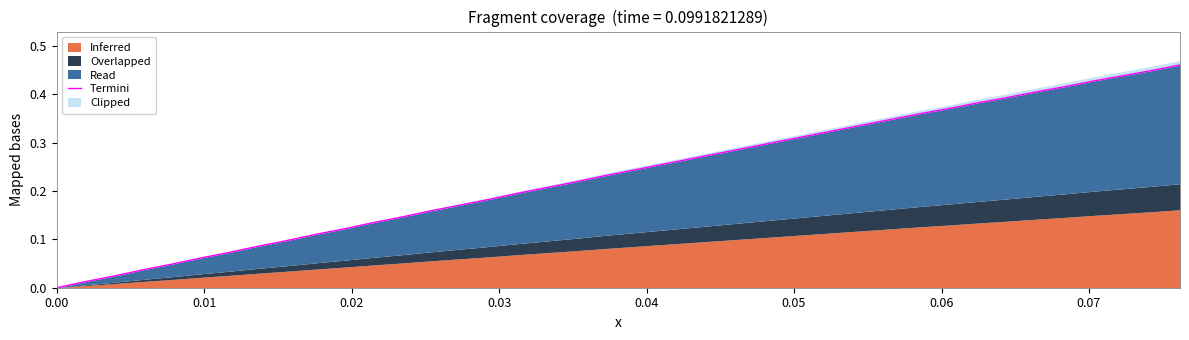

The chart shows a value of 0.4 at 22. True or false?

False